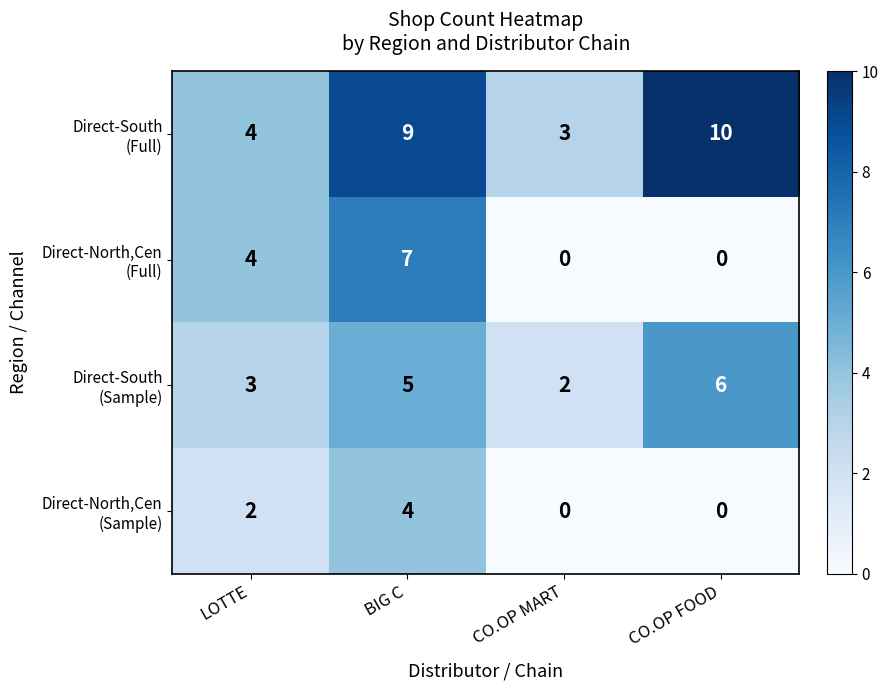

What is the total value across all series at CO.OP MART?

5